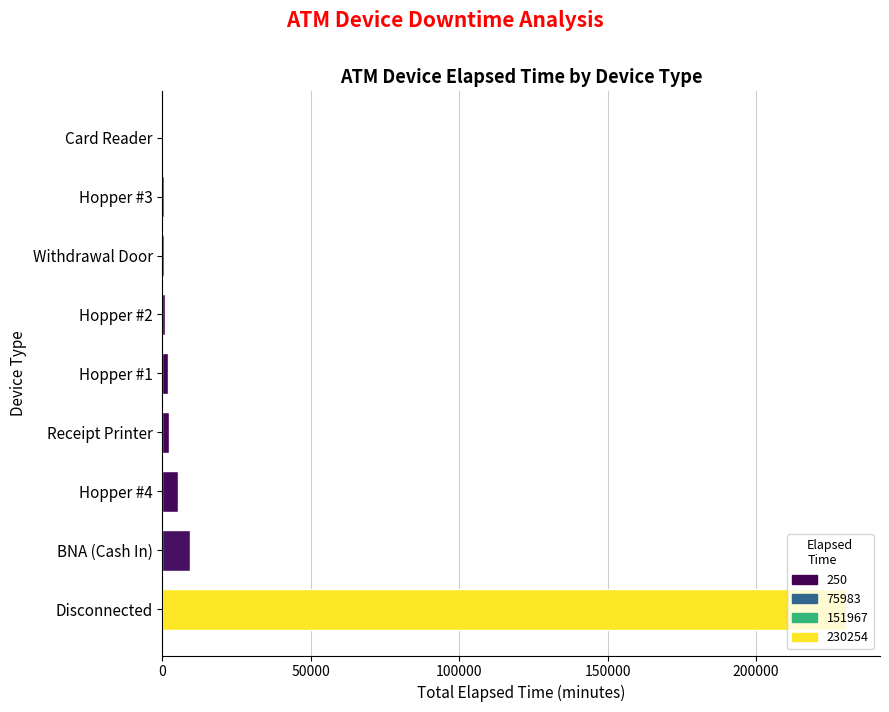

At which label is the value closest to 115252?

BNA (Cash In)